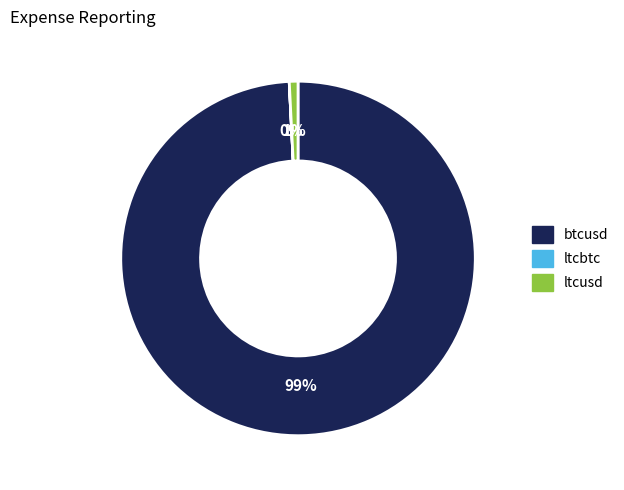

Is btcusd the majority of the pie?

Yes